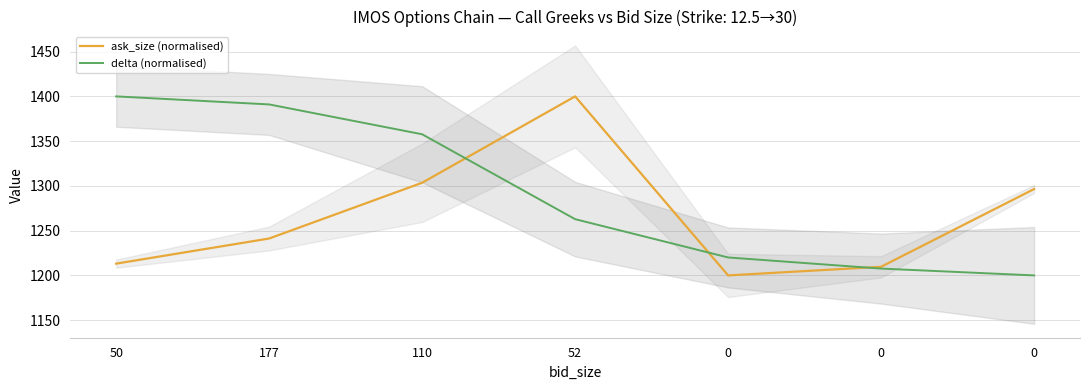

Rank the series by their maximum value, from lowest to highest.

delta (normalised), ask_size (normalised)